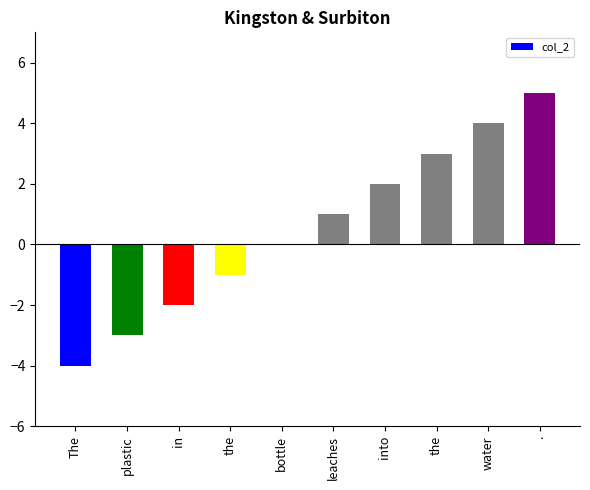

What is the change in value from the to .?

+2